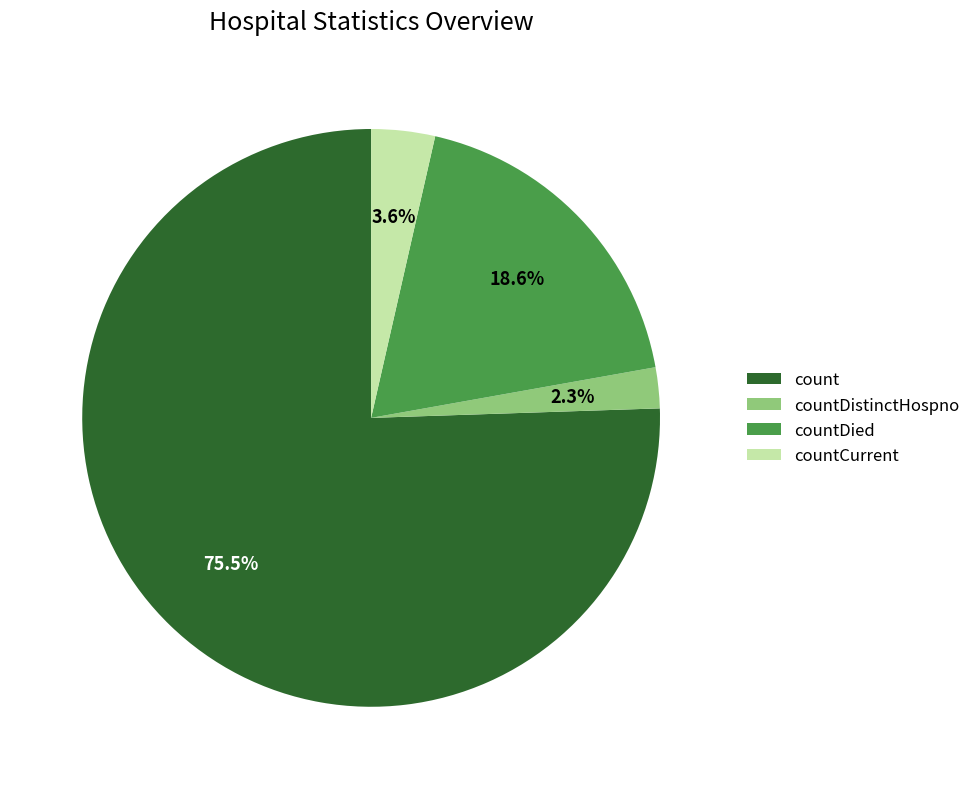

How many segments does this pie chart have?

4